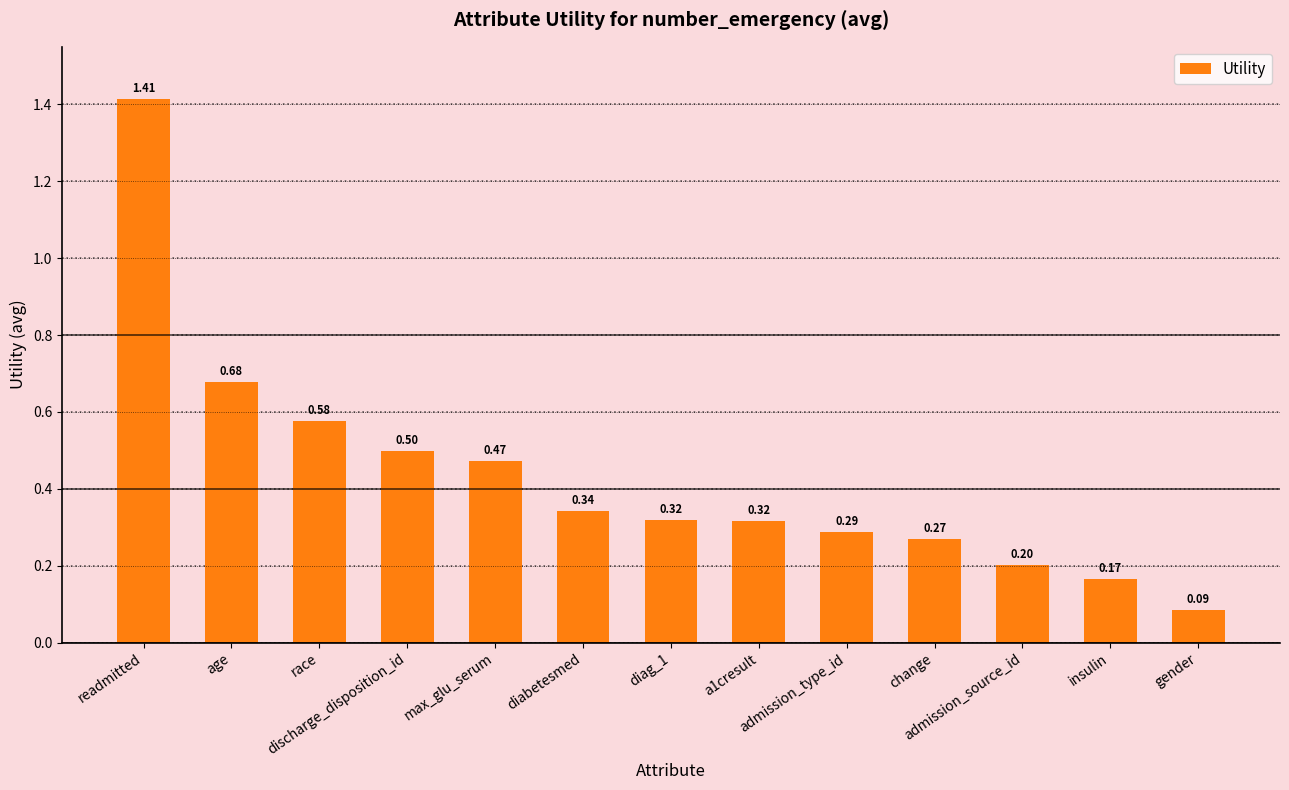

Is it true that the value at admission_type_id is 0.5?

False